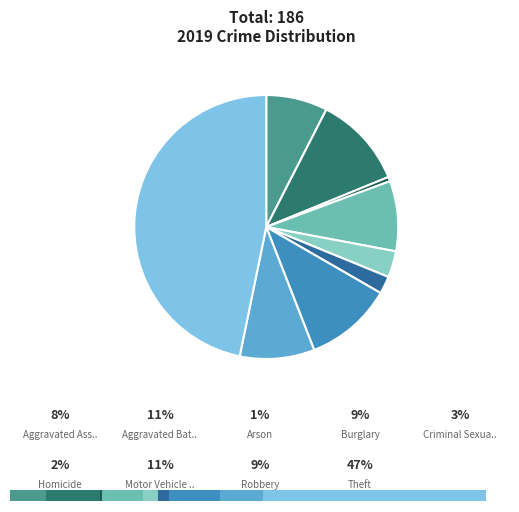

What is the largest slice in the pie chart?

Theft